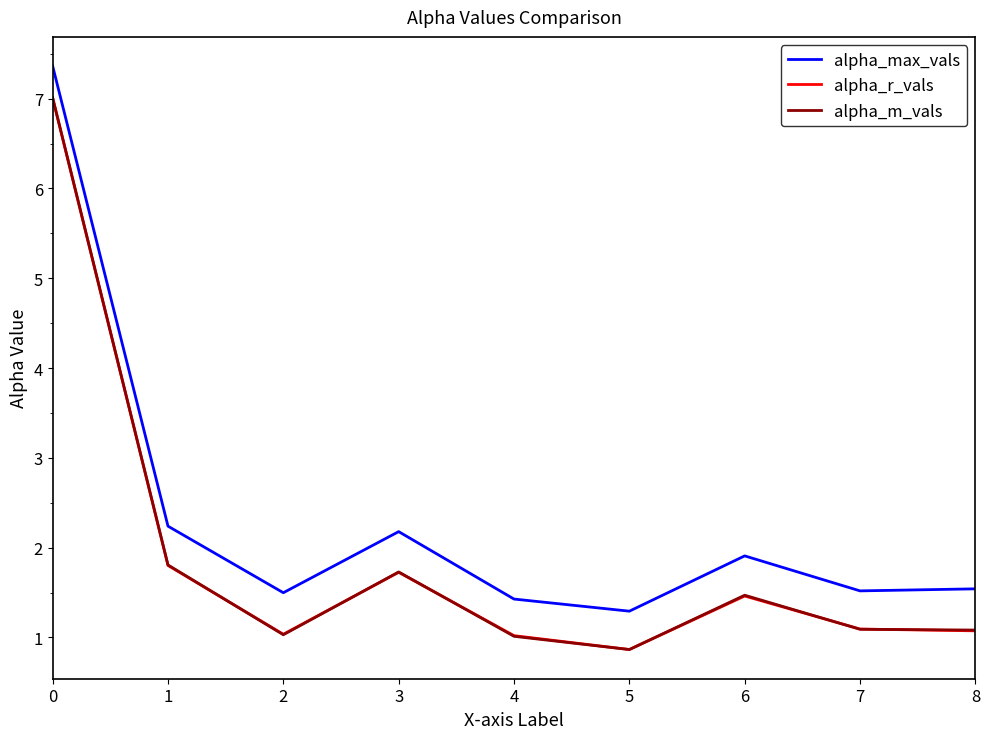

True or false: alpha_m_vals and alpha_max_vals cross at least once.

False